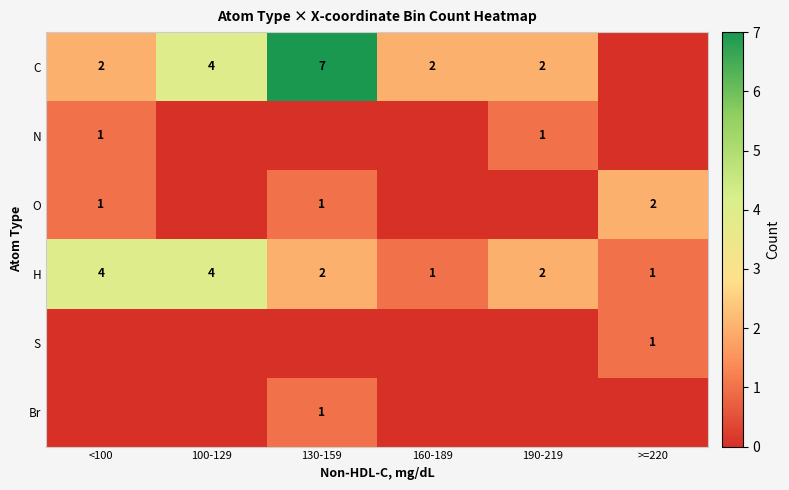

What is the sum of all H values?

14